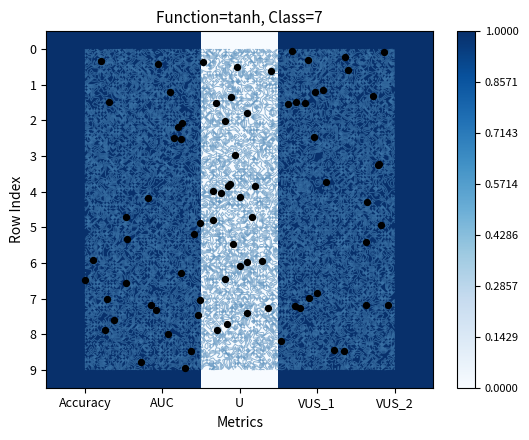

Between U and AUC, which is larger?

AUC